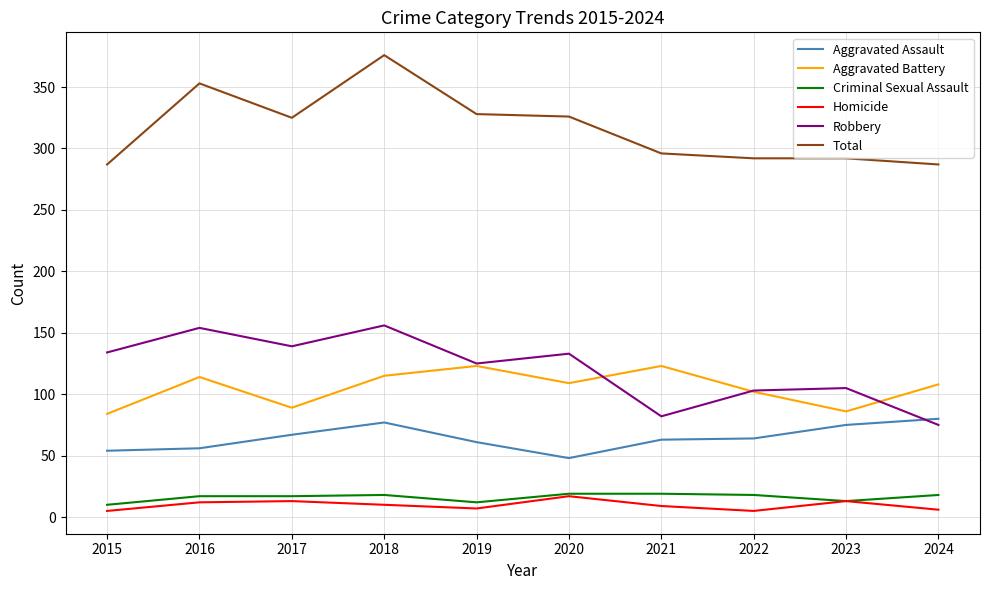

True or false: Aggravated Assault and Homicide intersect in this chart.

False